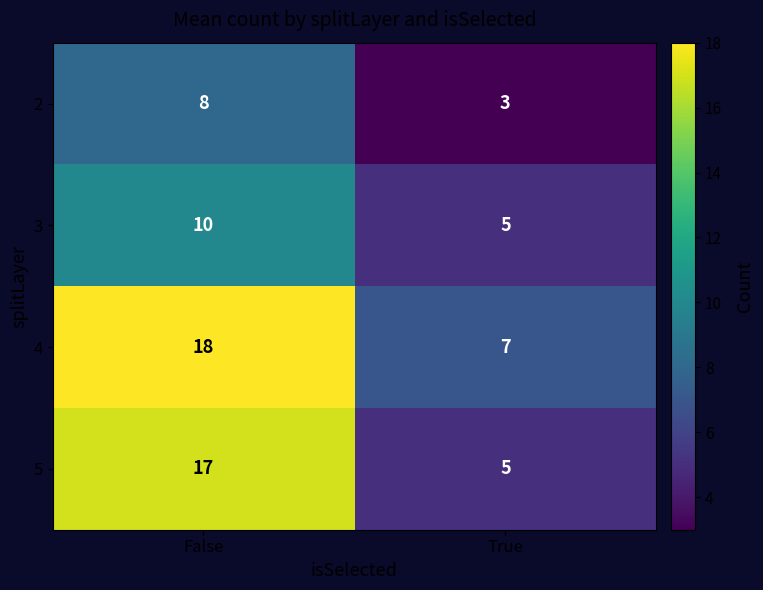

Reading right to left, extract all data points from this chart.

2: True=3	False=8
3: True=5	False=10
4: True=7	False=18
5: True=5	False=17